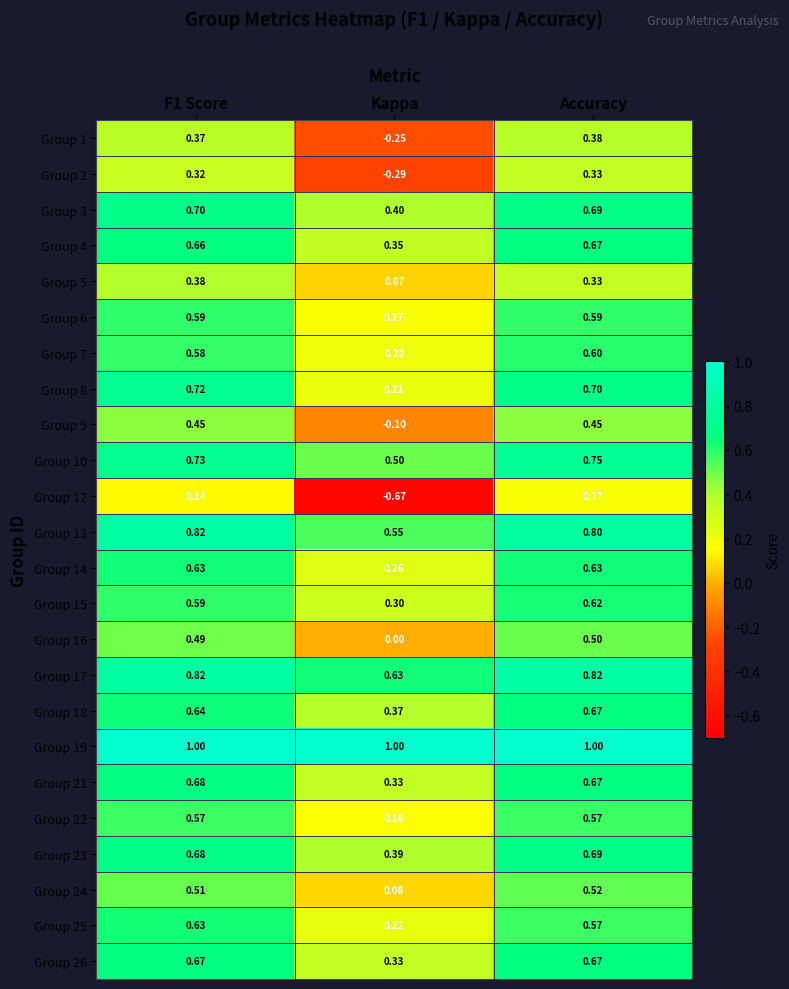

At how many categories does at least one series exceed 0?

3